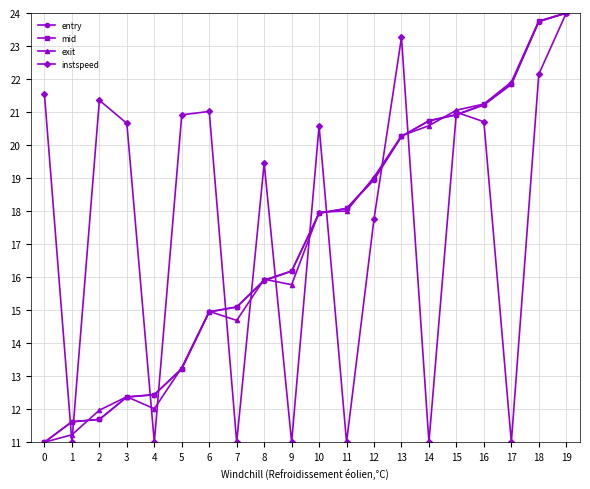

What is the total value across all series at 15?

83.9